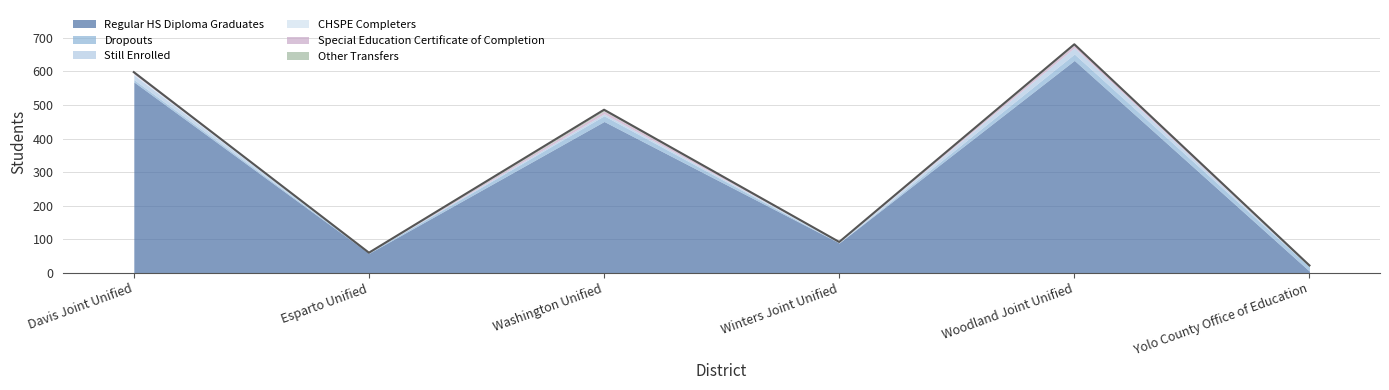

What is the greatest value displayed?

633